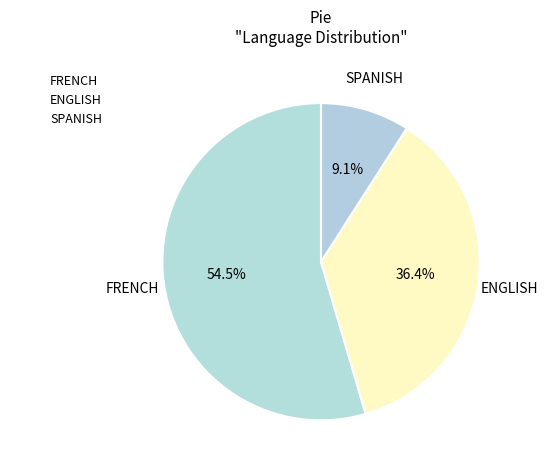

Rank the categories by value from highest to lowest.

FRENCH, ENGLISH, SPANISH